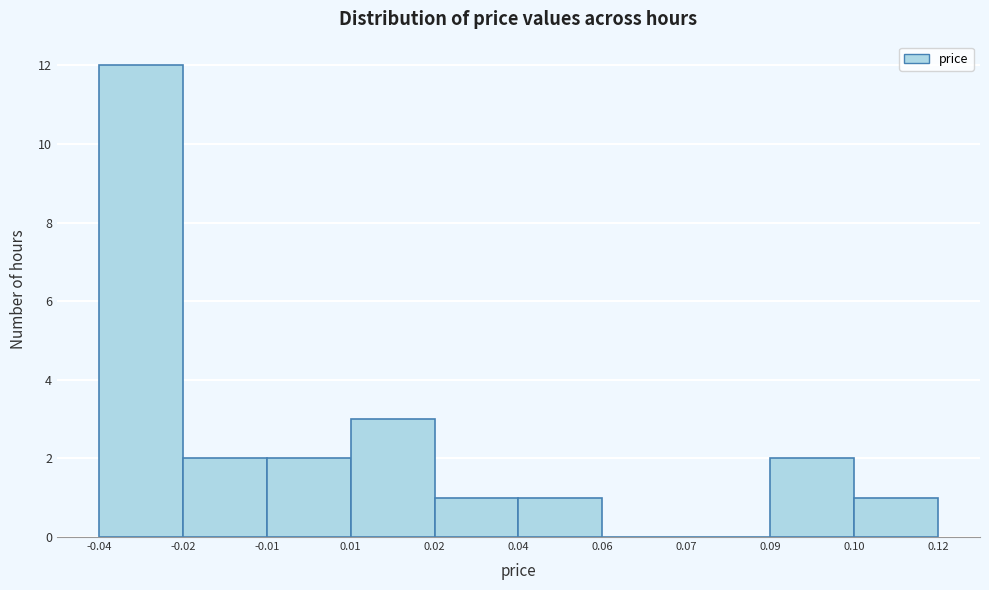

Reading left to right, list all the values displayed in this chart.

-0.04=12	-0.02=2	-0.01=2	0.01=3	0.02=1	0.04=1	0.06=0	0.07=0	0.09=2	0.10=1